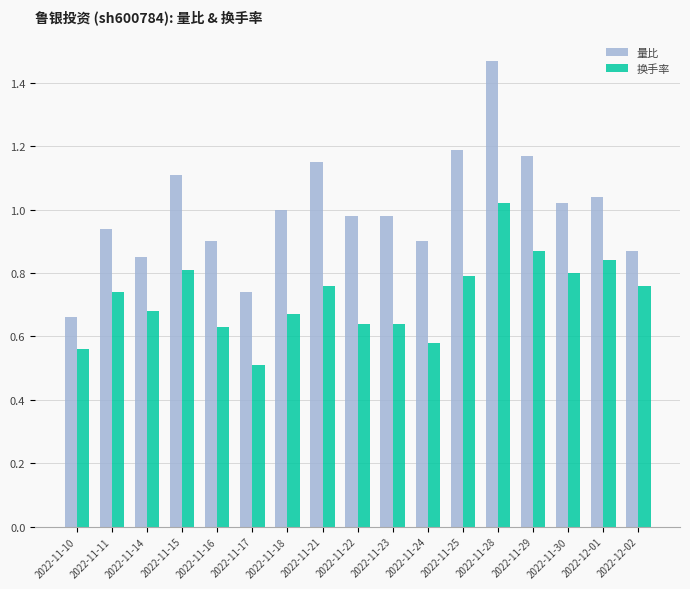

What are all the series names shown in the legend?

量比, 换手率